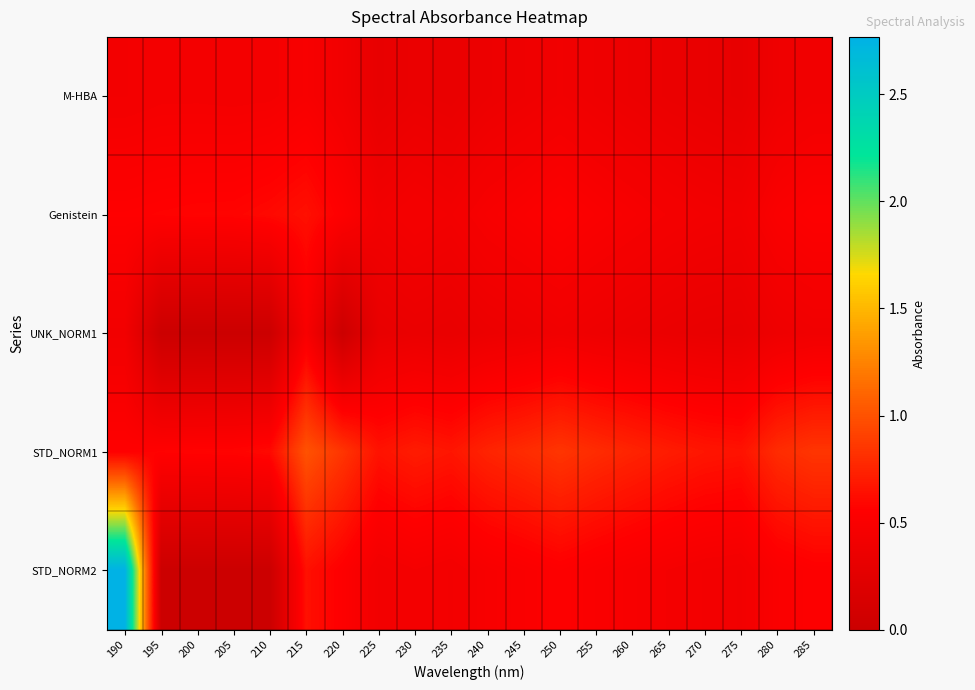

What is the spread (max minus min) of values at 230?

0.4